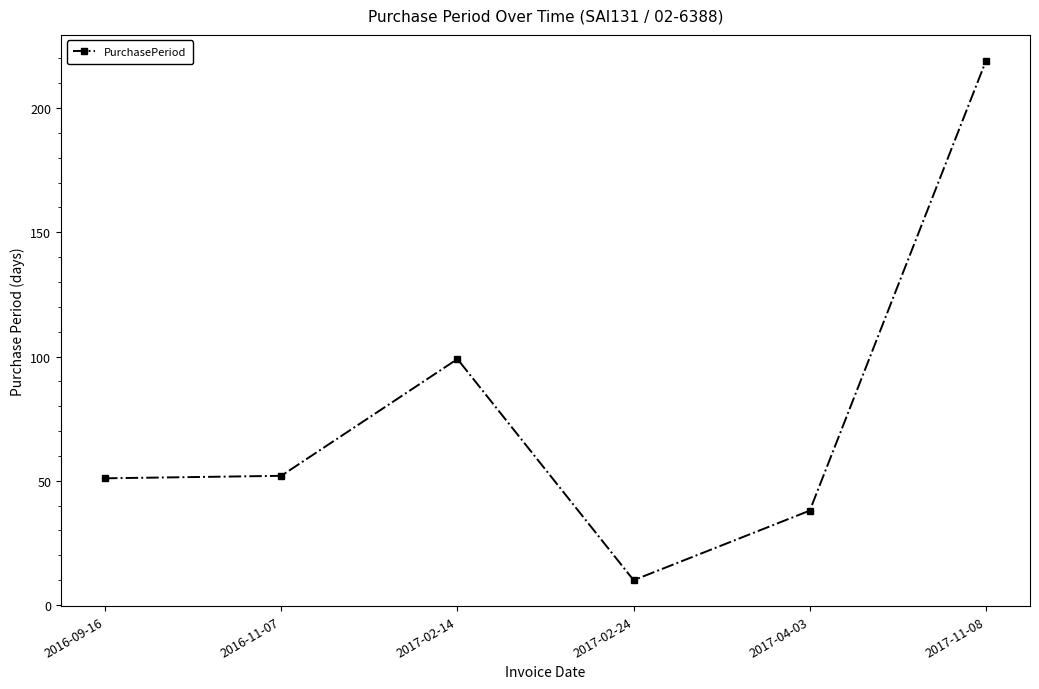

Reading right to left, extract all data points from this chart.

219	38	10	99	52	51